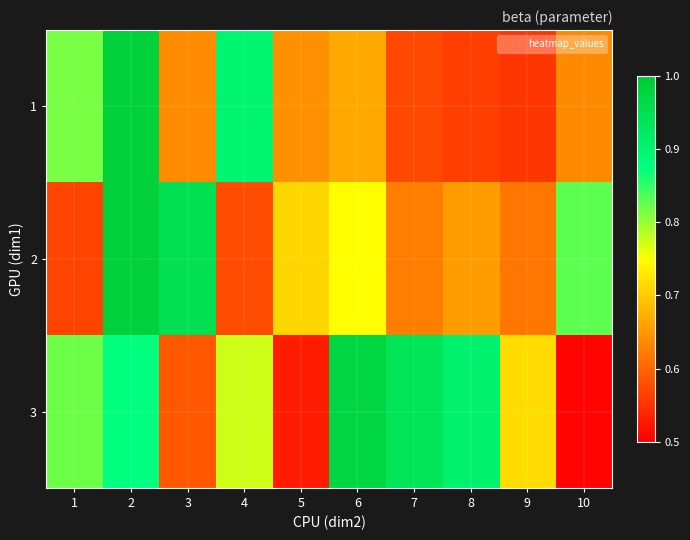

At how many categories does at least one series exceed 0?

10